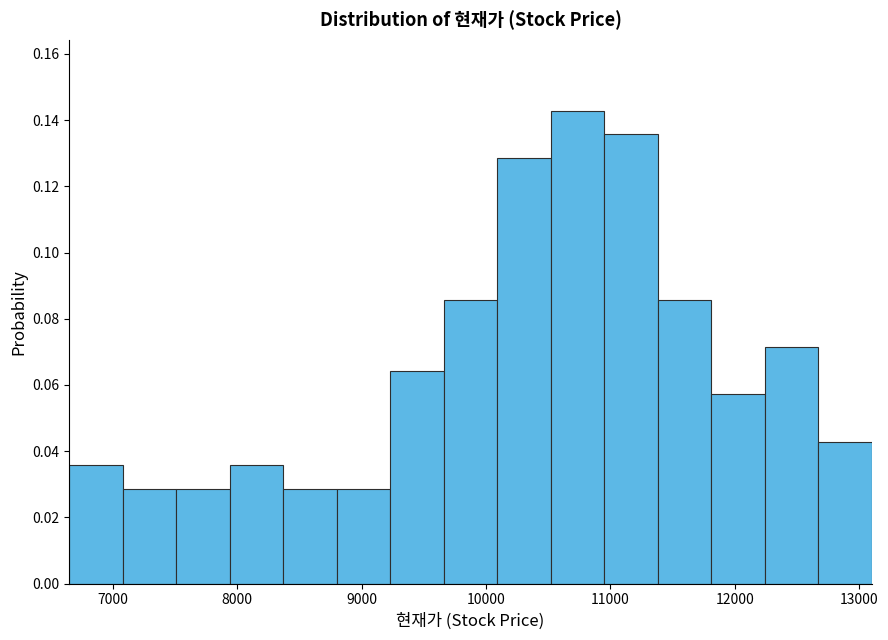

Which range on the x-axis has the tallest bar?

10520 to 10950